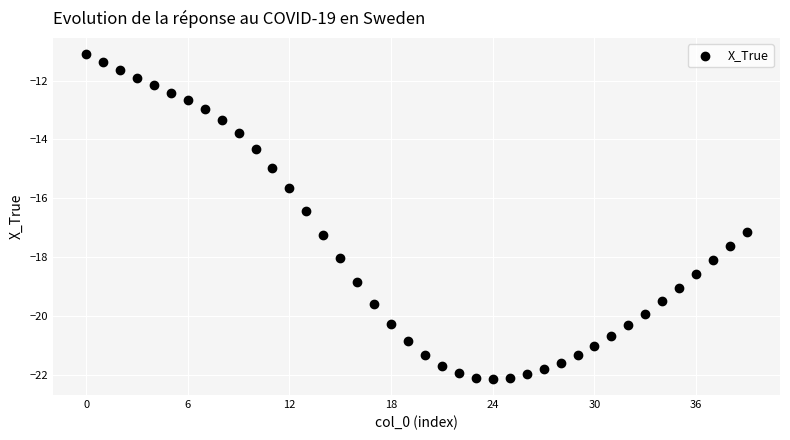

What is the range of Y values (max minus min)?

11.0